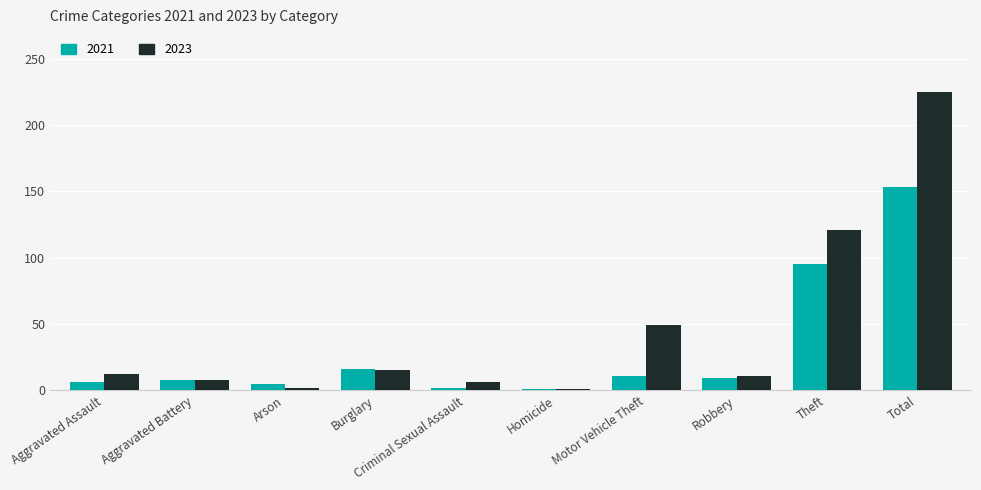

List the series in order of their overall mean, lowest first.

2021, 2023